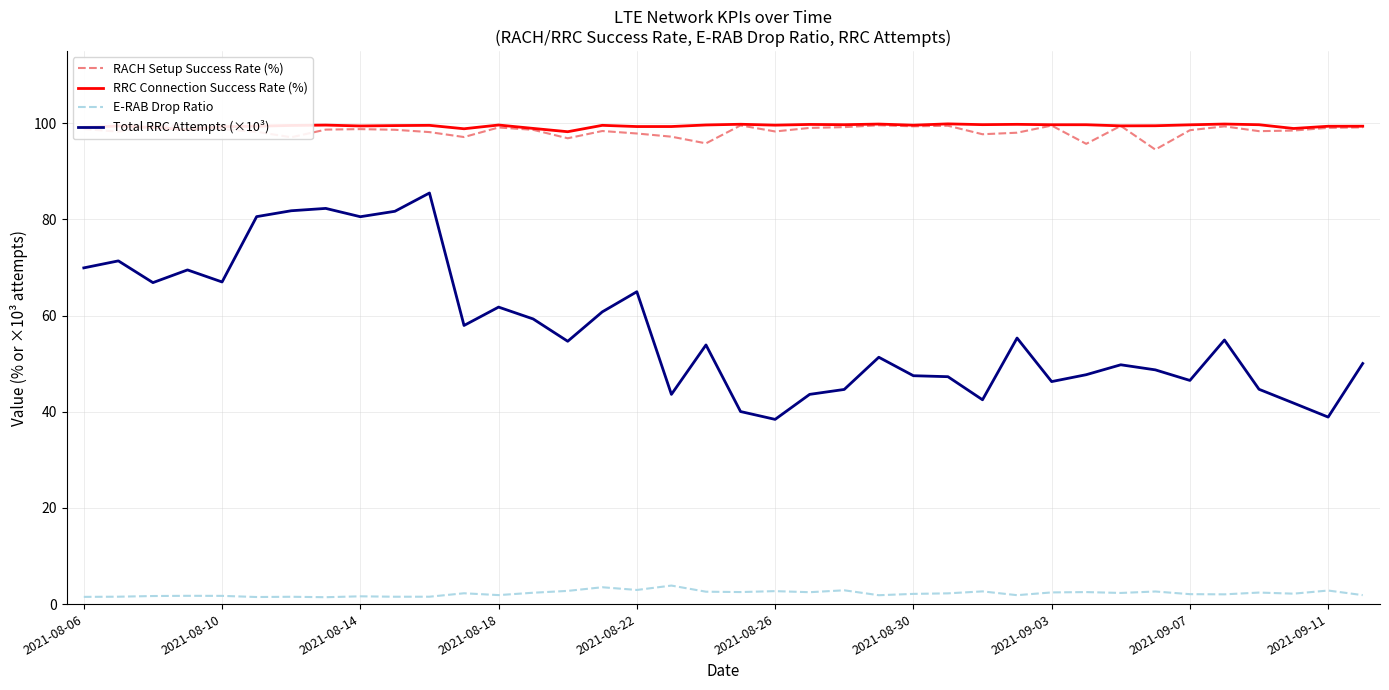

How many data points does each series have?

38